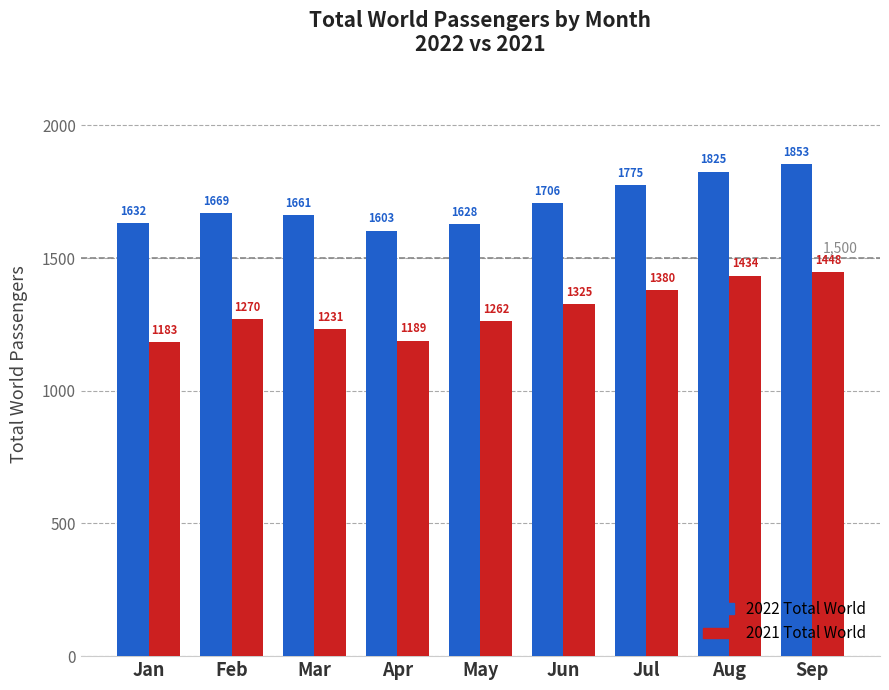

Which category has the highest value in the 2022 Total World series?

Sep